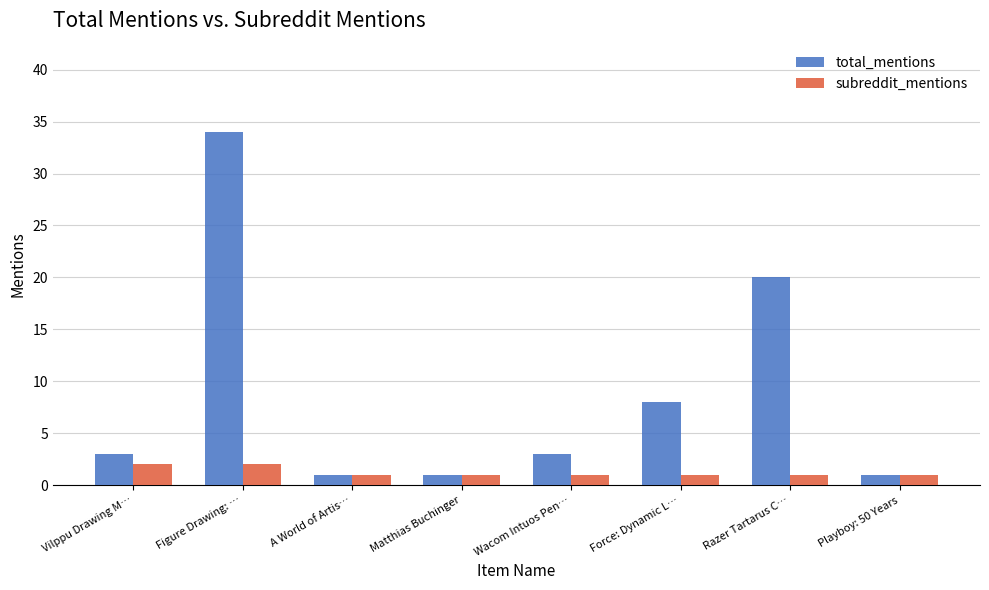

What are all the series names shown in the legend?

total_mentions, subreddit_mentions